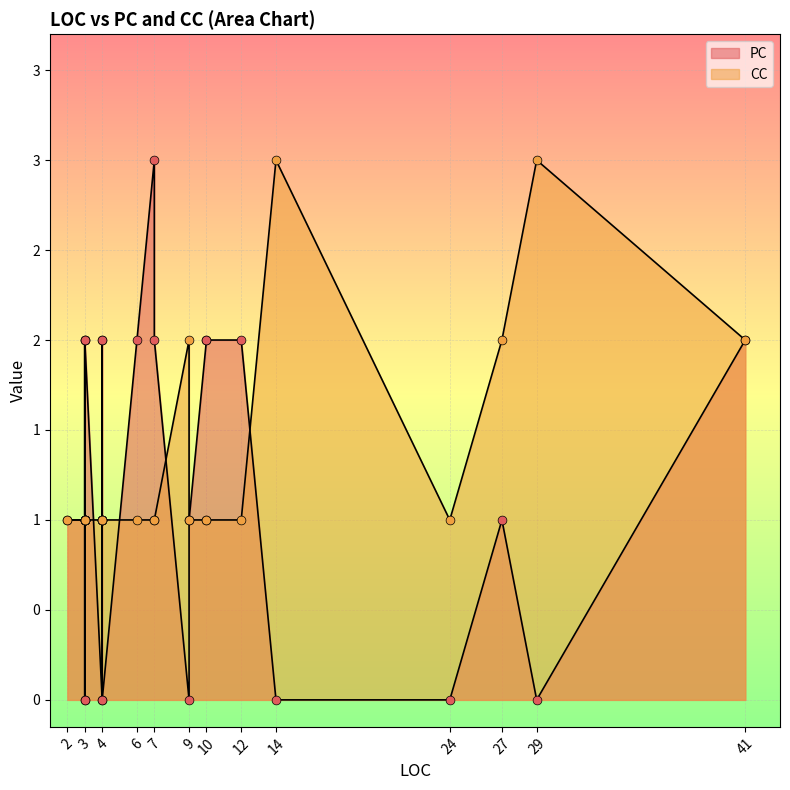

Is the value of CC at 14 greater than the value of PC at 12?

Yes